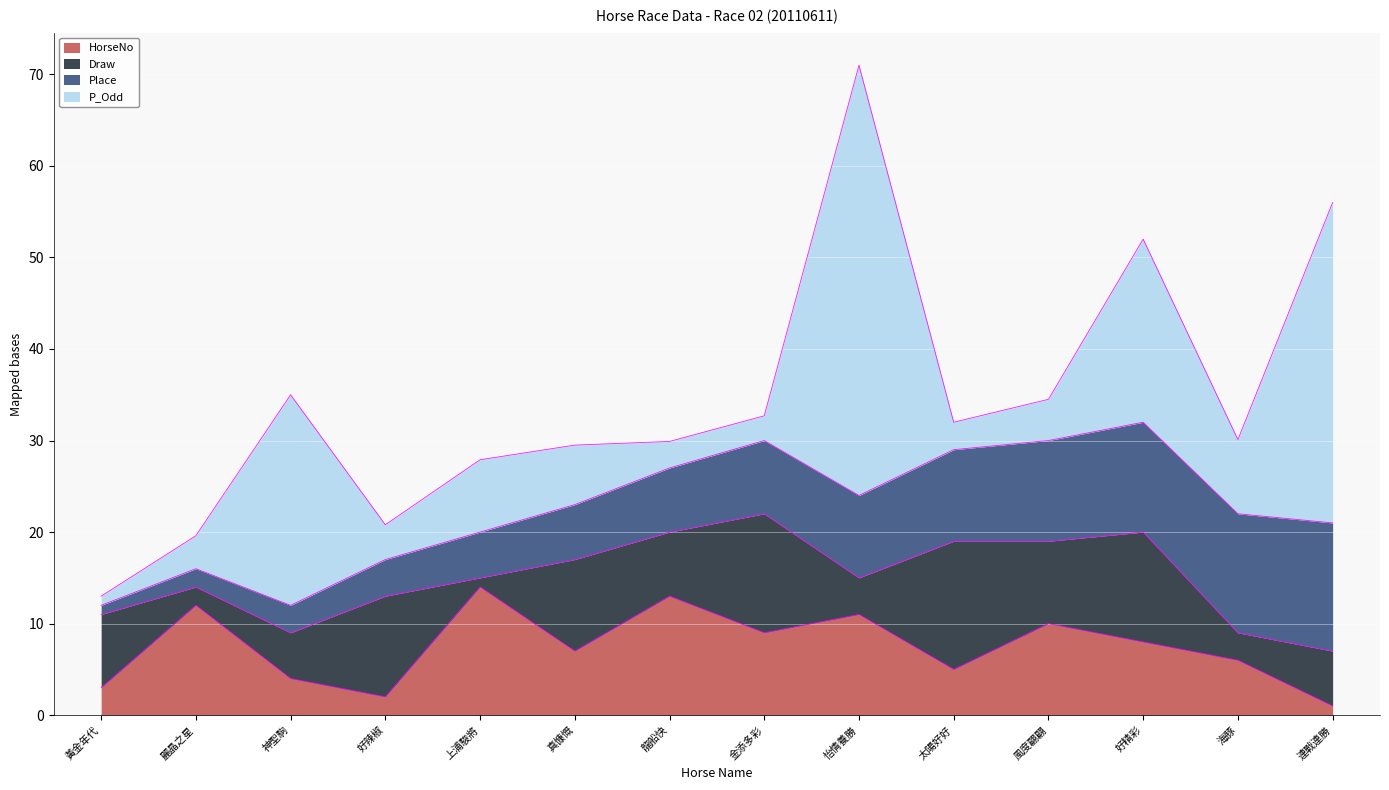

At 麗晶之星, list the series in order from smallest to largest.

Draw, Place, P_Odd, HorseNo